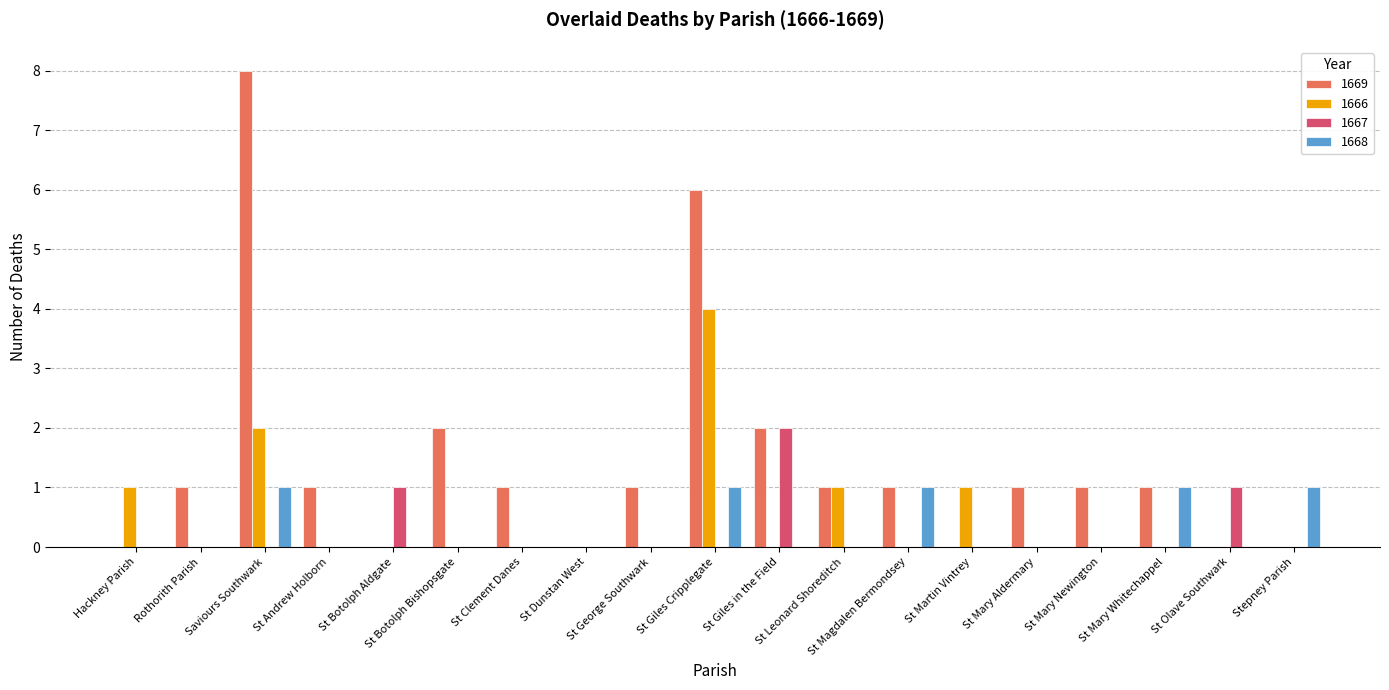

Is it true that 1667 equals 1 at St Mary Whitechappel?

False